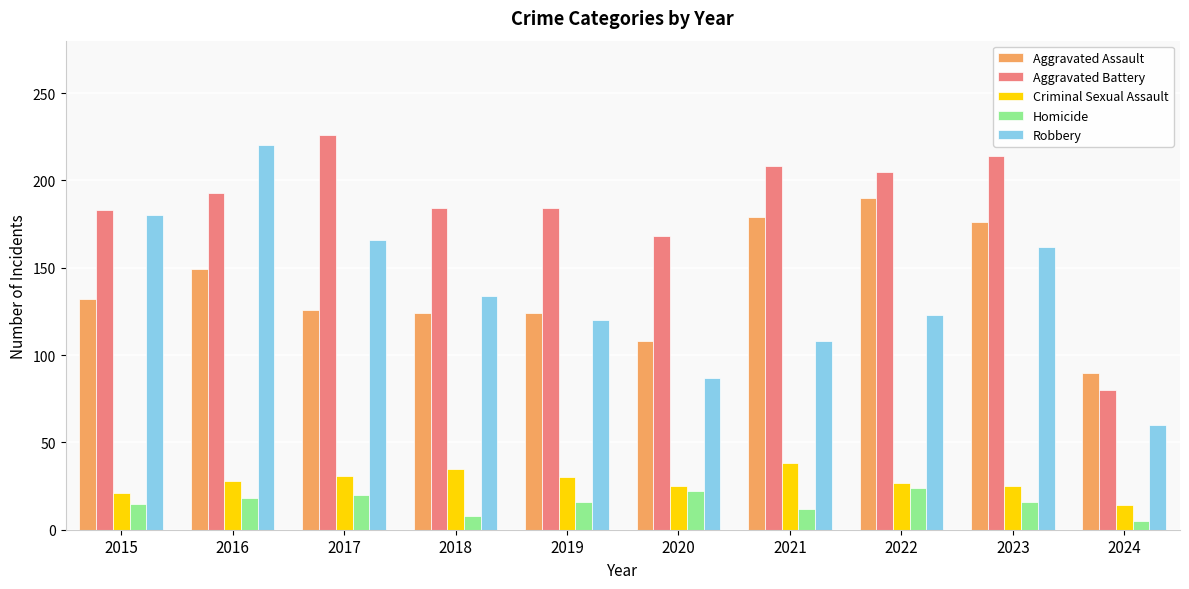

List the series in order of their peak value, highest first.

Aggravated Battery, Robbery, Aggravated Assault, Criminal Sexual Assault, Homicide